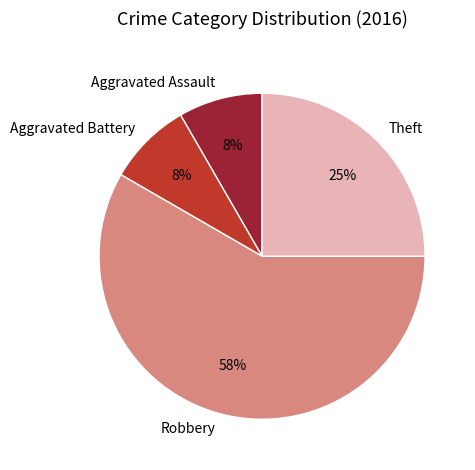

What percentage is the Theft slice, to the nearest percent?

25%